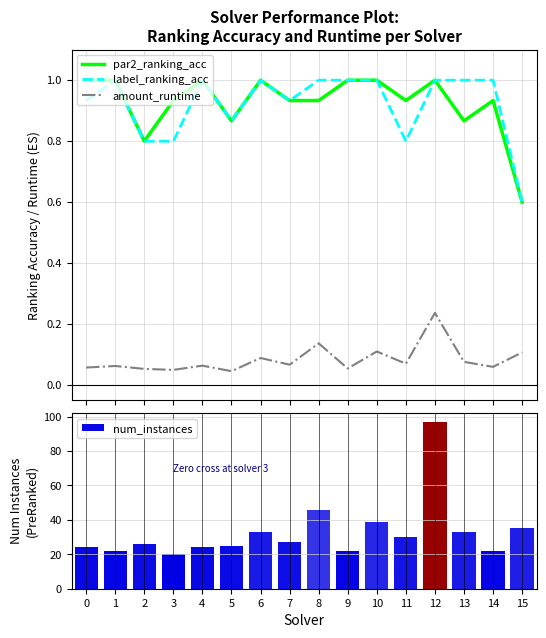

What is the difference between the maximum and minimum values in the label_ranking_acc series?

0.4